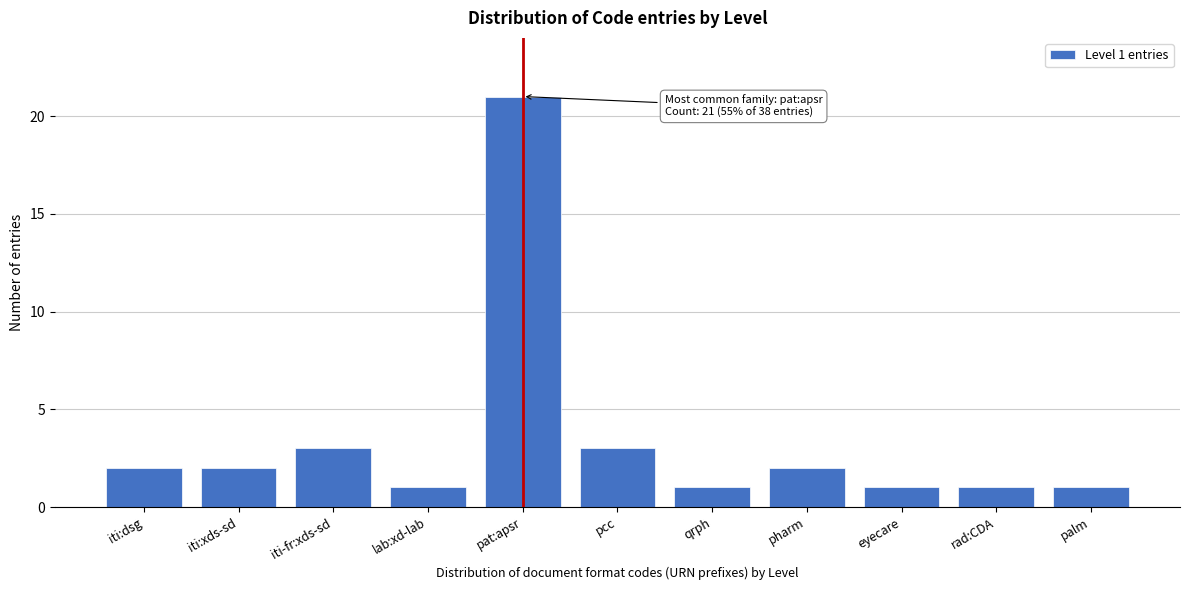

Reading left to right, list all the values displayed in this chart.

iti:dsg=2	iti:xds-sd=2	iti-fr:xds-sd=3	lab:xd-lab=1	pat:apsr=21	pcc=3	qrph=1	pharm=2	eyecare=1	rad:CDA=1	palm=1